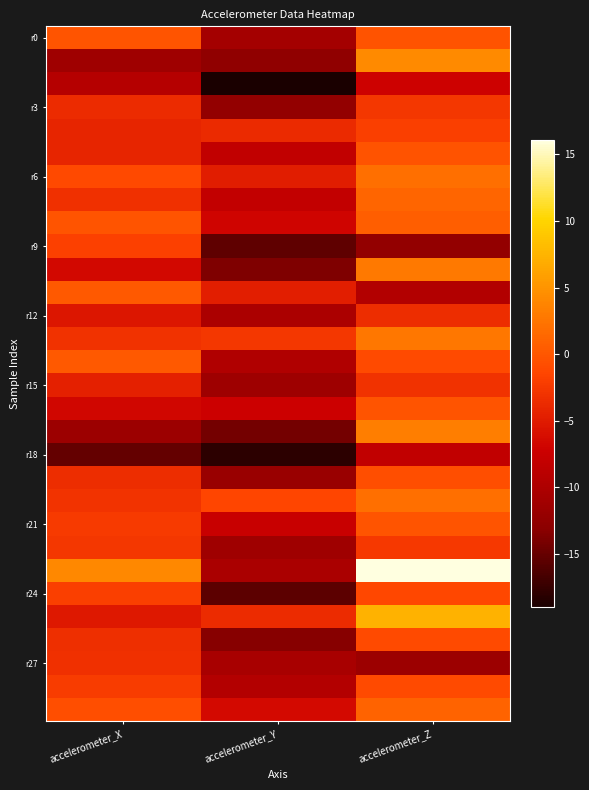

At which category is the sum across all series the highest?

accelerometer_Z